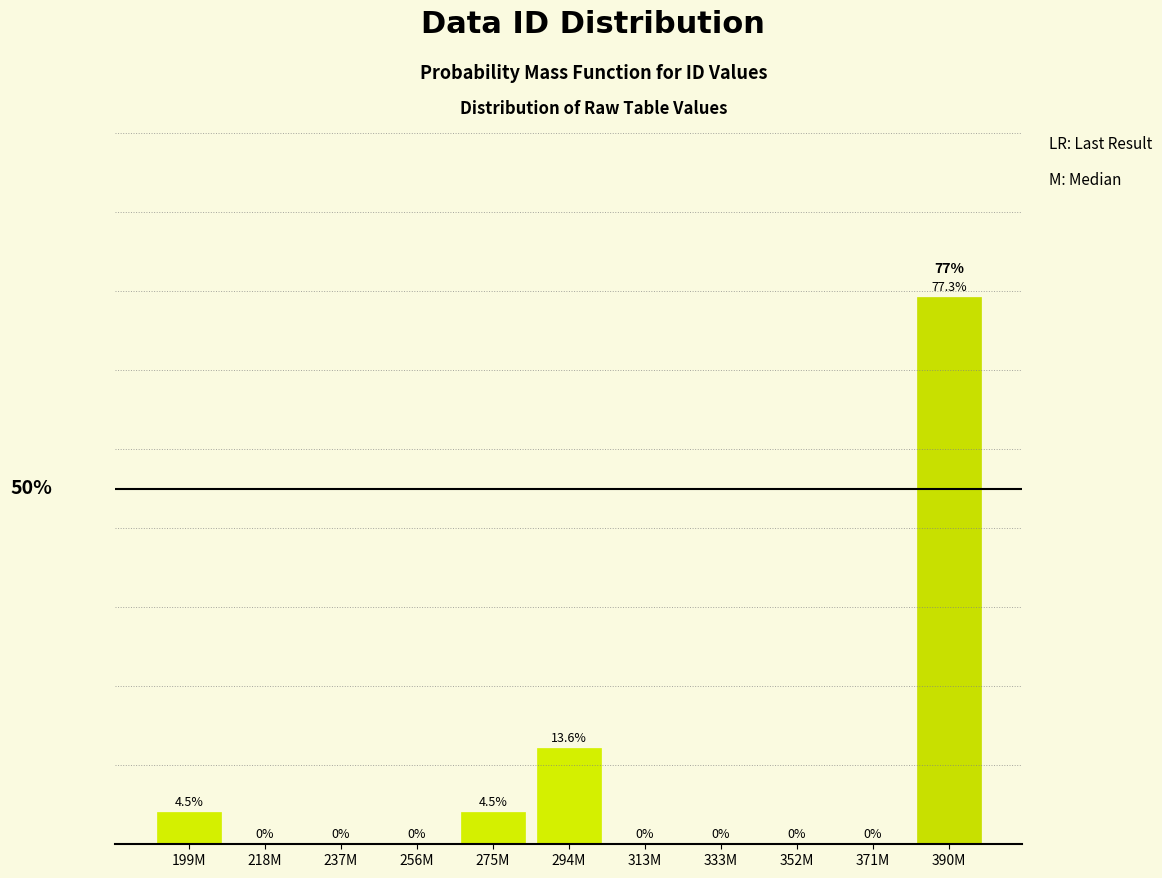

Which label corresponds to the largest value in the chart?

390M